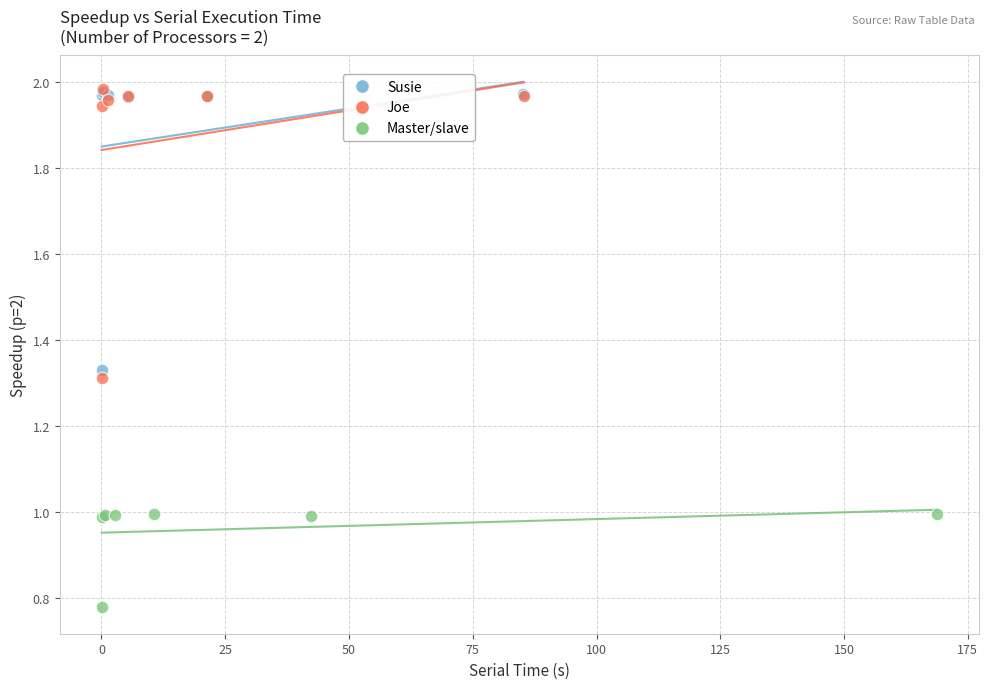

Which series has the widest spread of Y values?

Joe